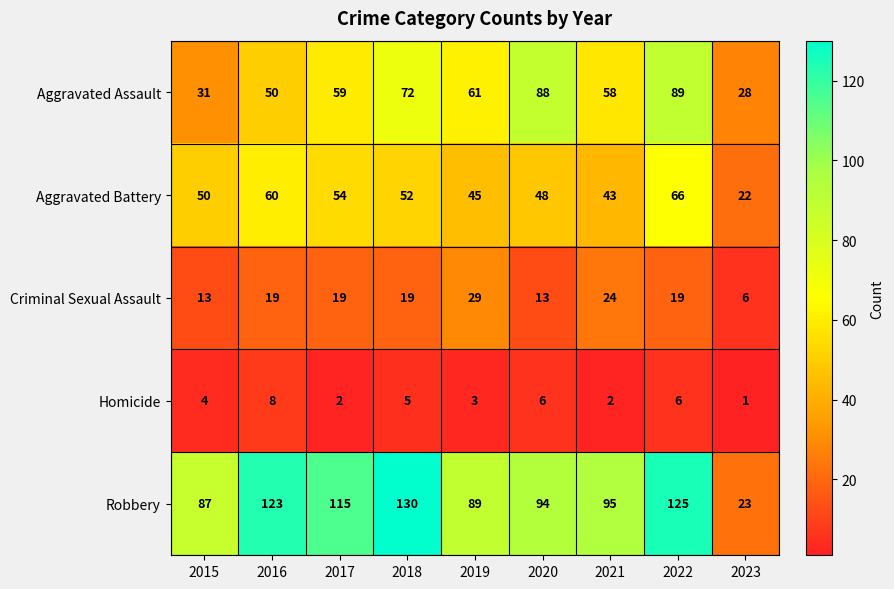

Which category has the highest value across all series?

2018